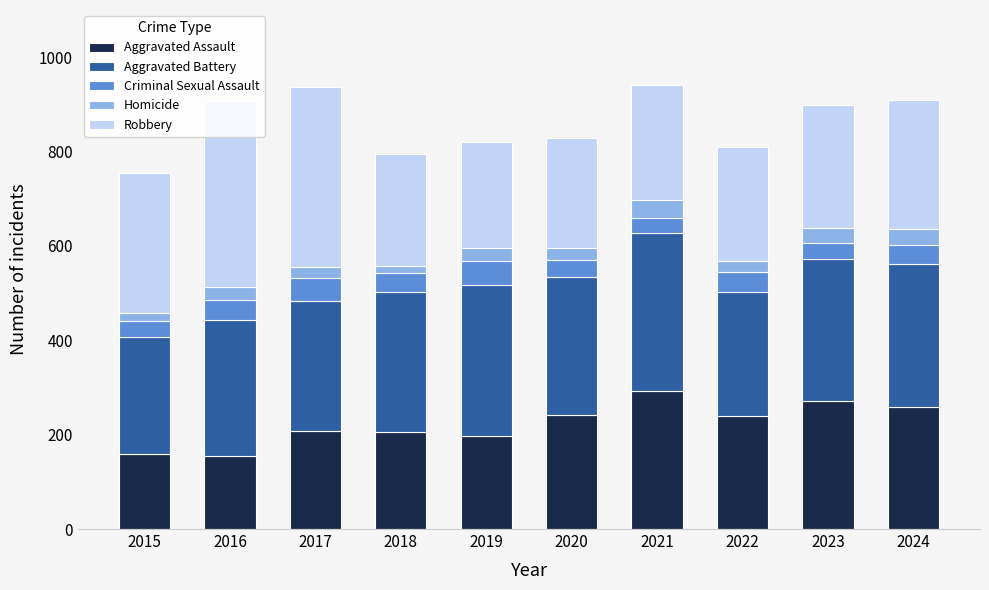

How many categories are shown in the chart?

10